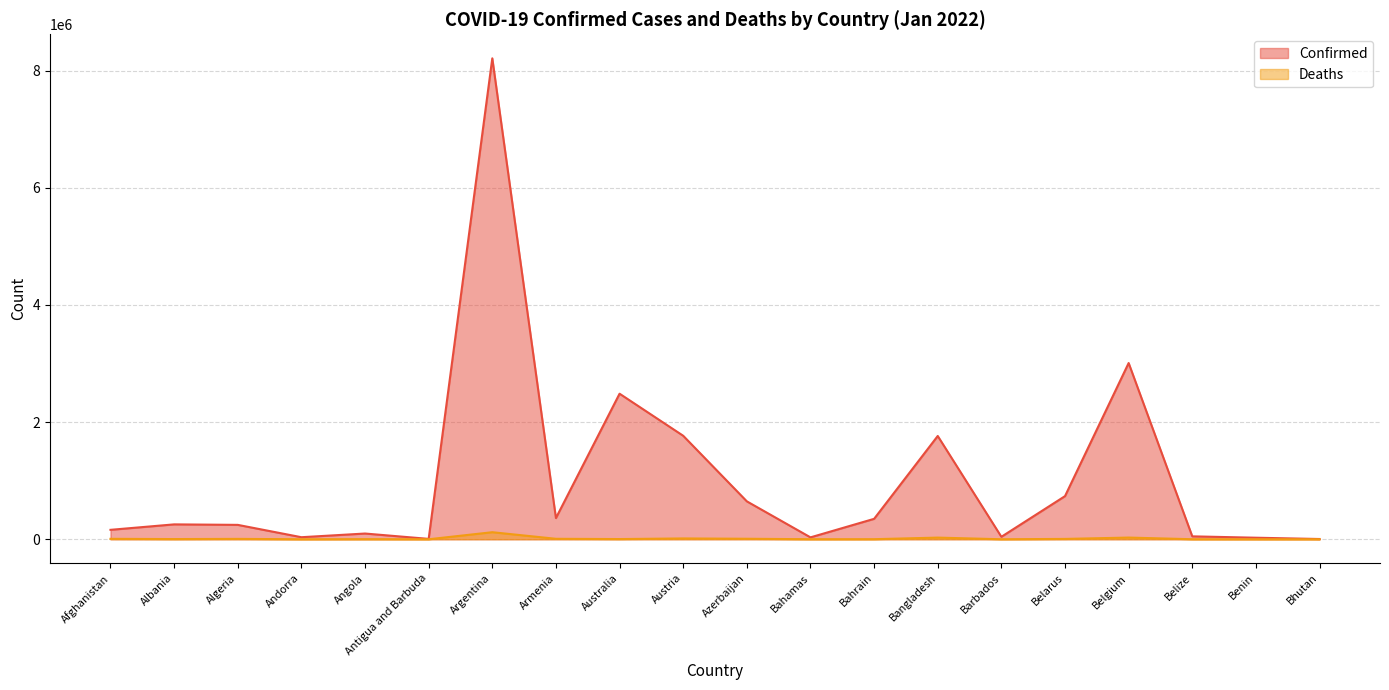

What is the label of the 4th point from the left?

Andorra